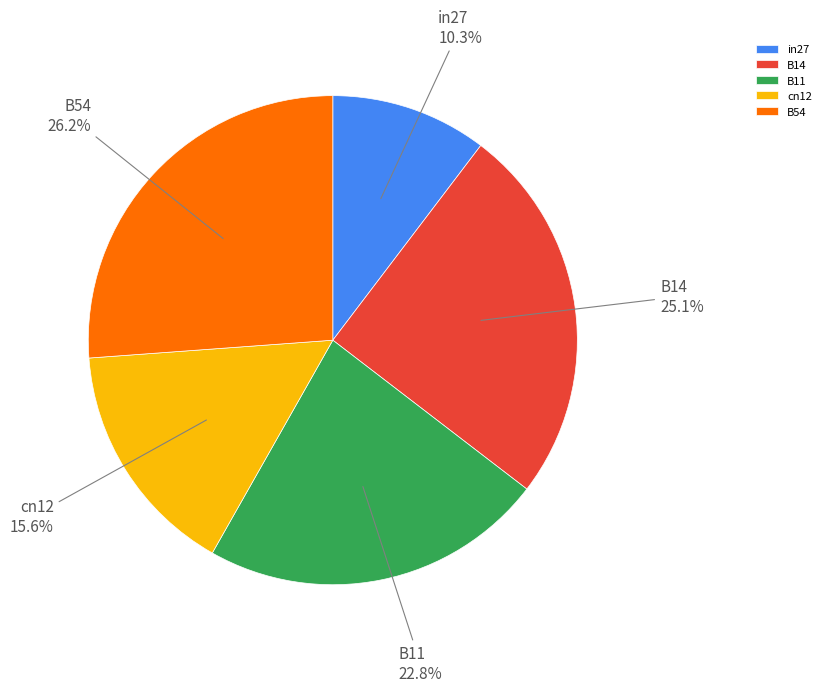

To the nearest percent, what is the average slice percentage?

20%